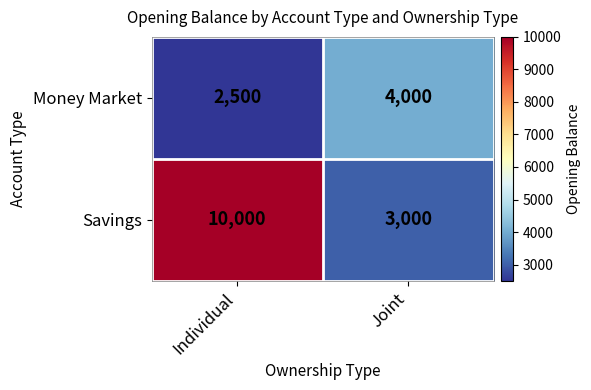

At which category is the sum across all series the highest?

Individual